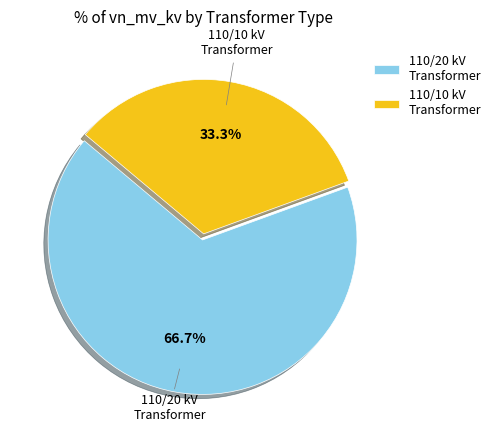

Rank the categories by value from lowest to highest.

110/10 kV Transformer, 110/20 kV Transformer